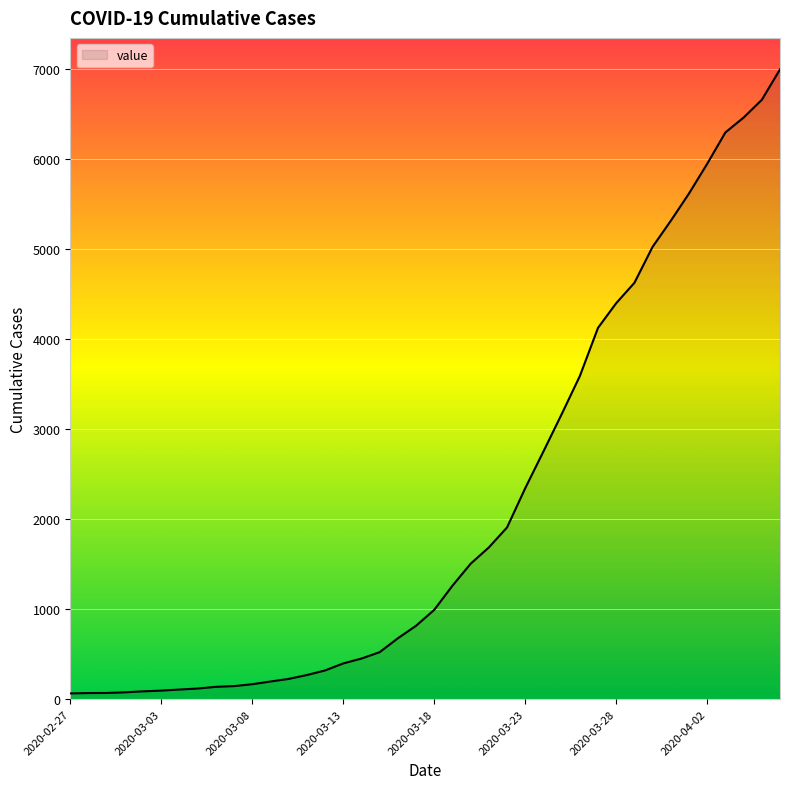

What is the greatest value displayed?

6994